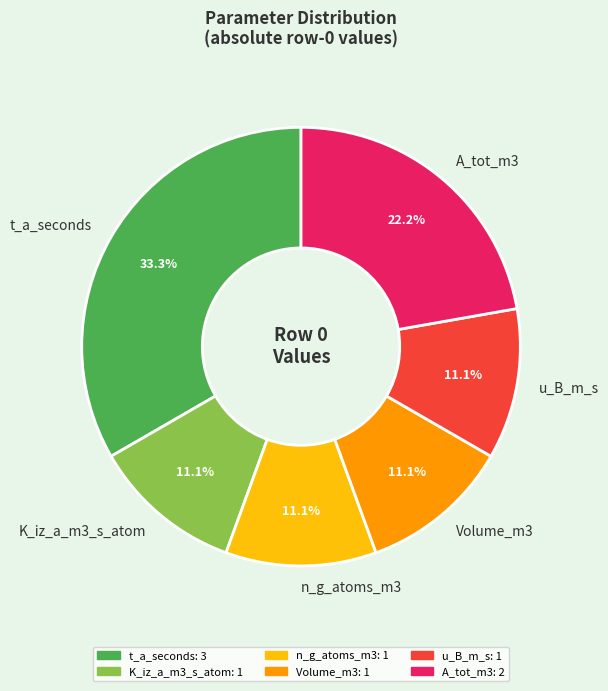

Which has a higher value, A_tot_m3 or Volume_m3?

A_tot_m3